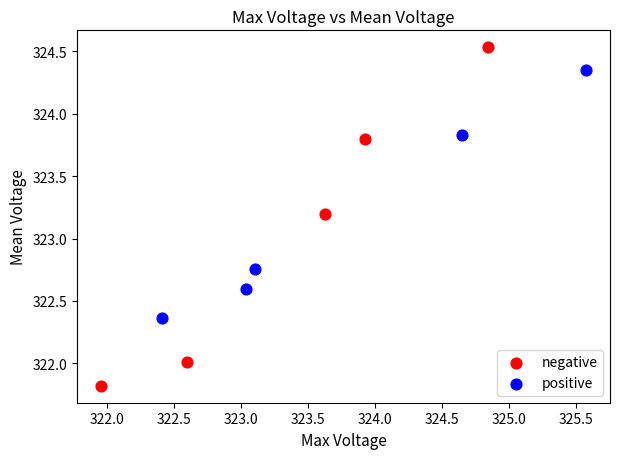

Which series has the largest Y range (max minus min)?

negative